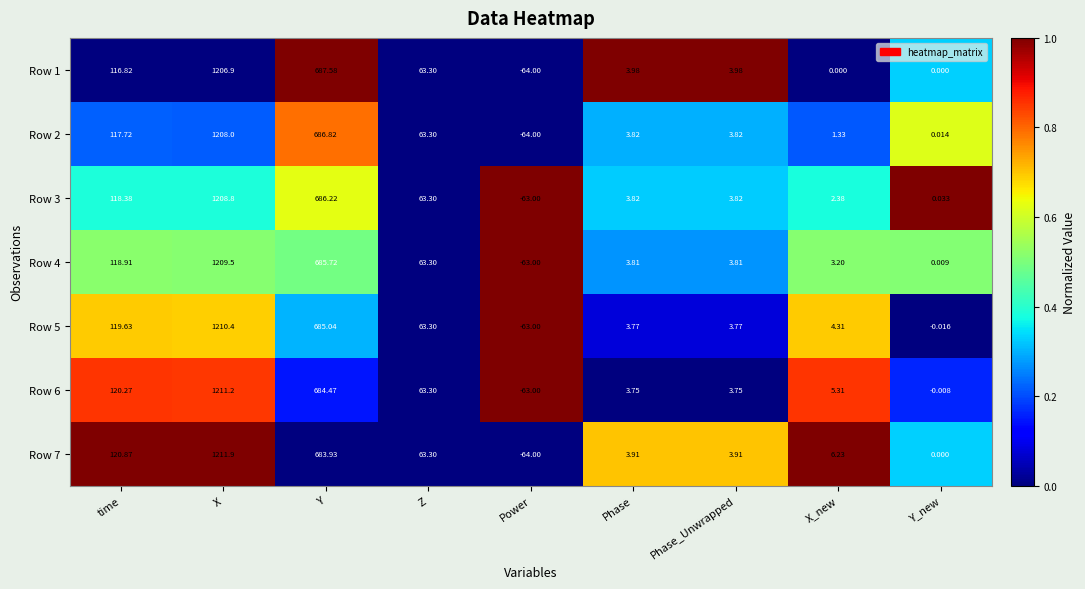

Which category has the highest value in the Row 5 series?

X